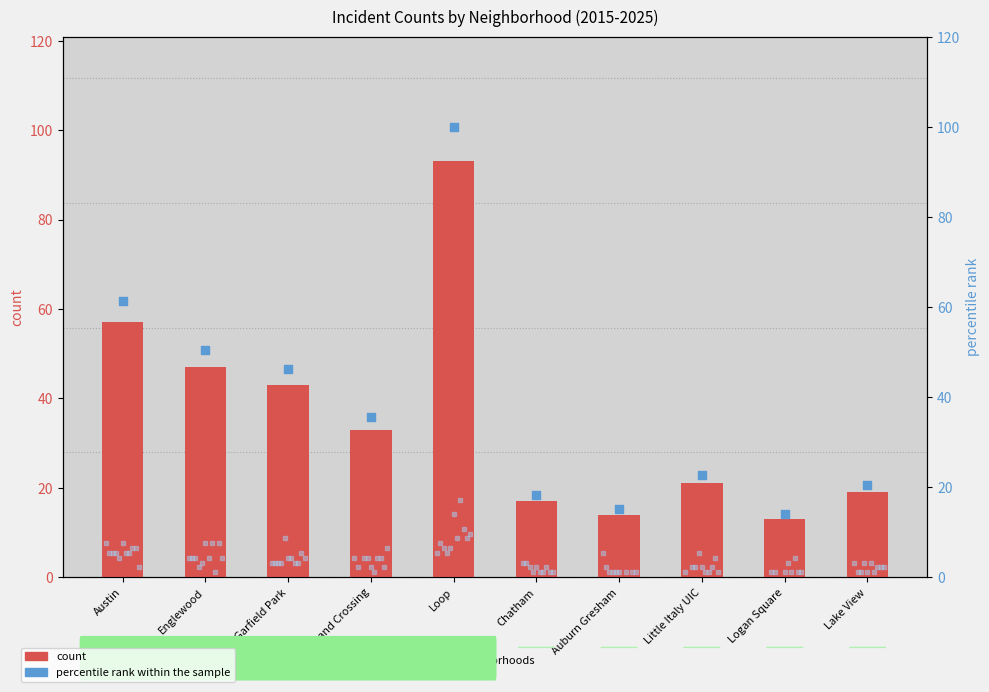

What are all the series names shown in the legend?

count, percentile rank within the sample